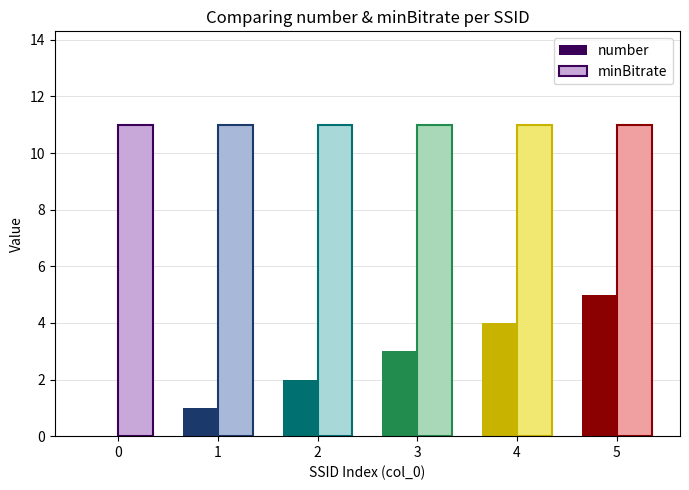

Between 8 and 10, which series saw the biggest shift?

number